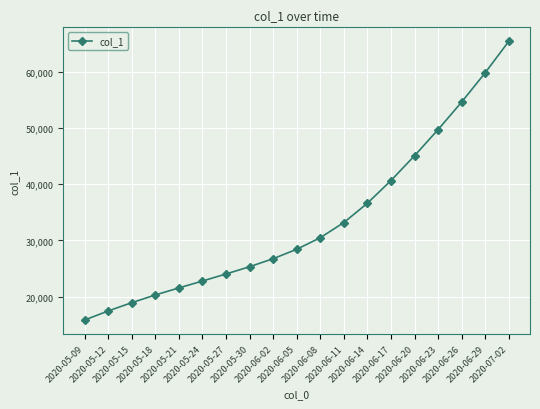

The value at 2020-05-27 is 33031.1. True or false?

False